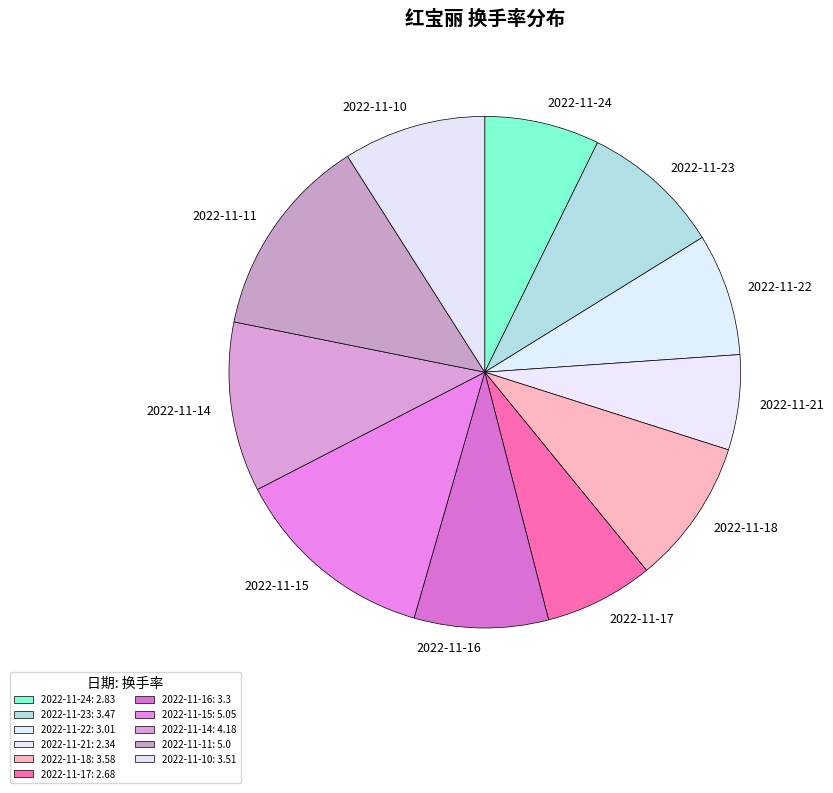

Does 2022-11-23 represent more than half of the total?

No